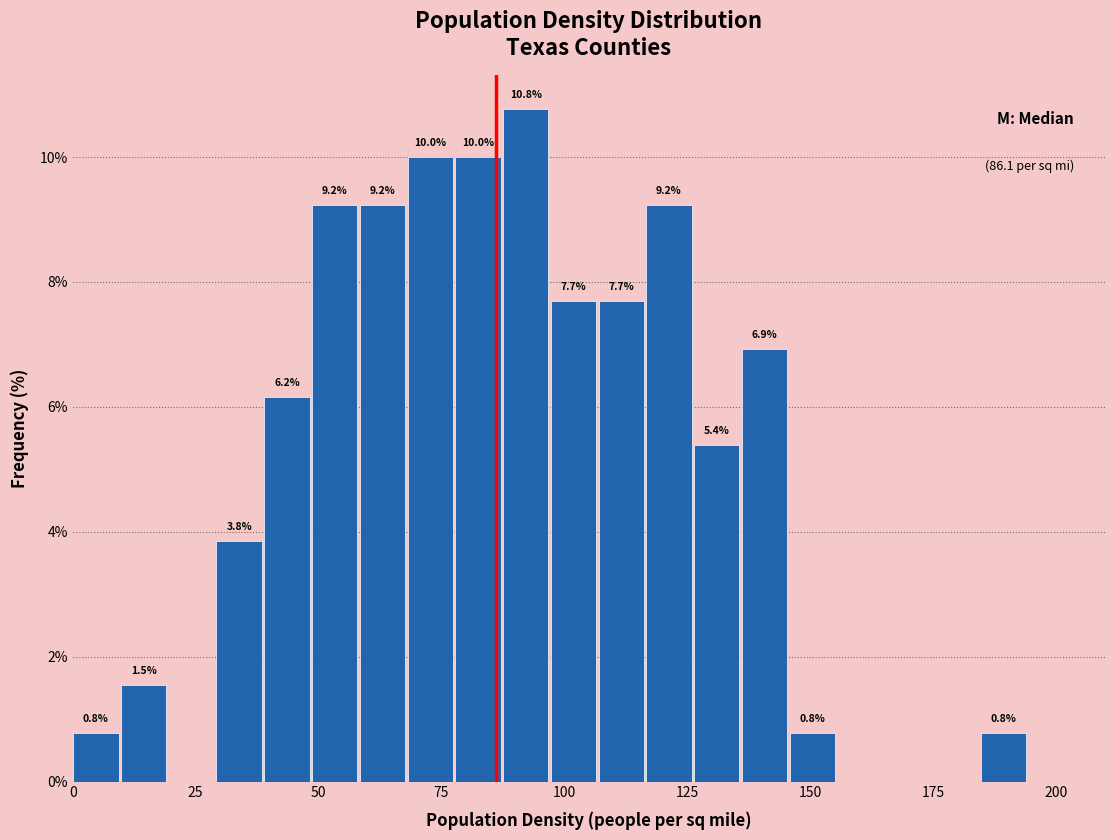

Read against the x-axis, roughly where is the centre of the tallest bar?

90